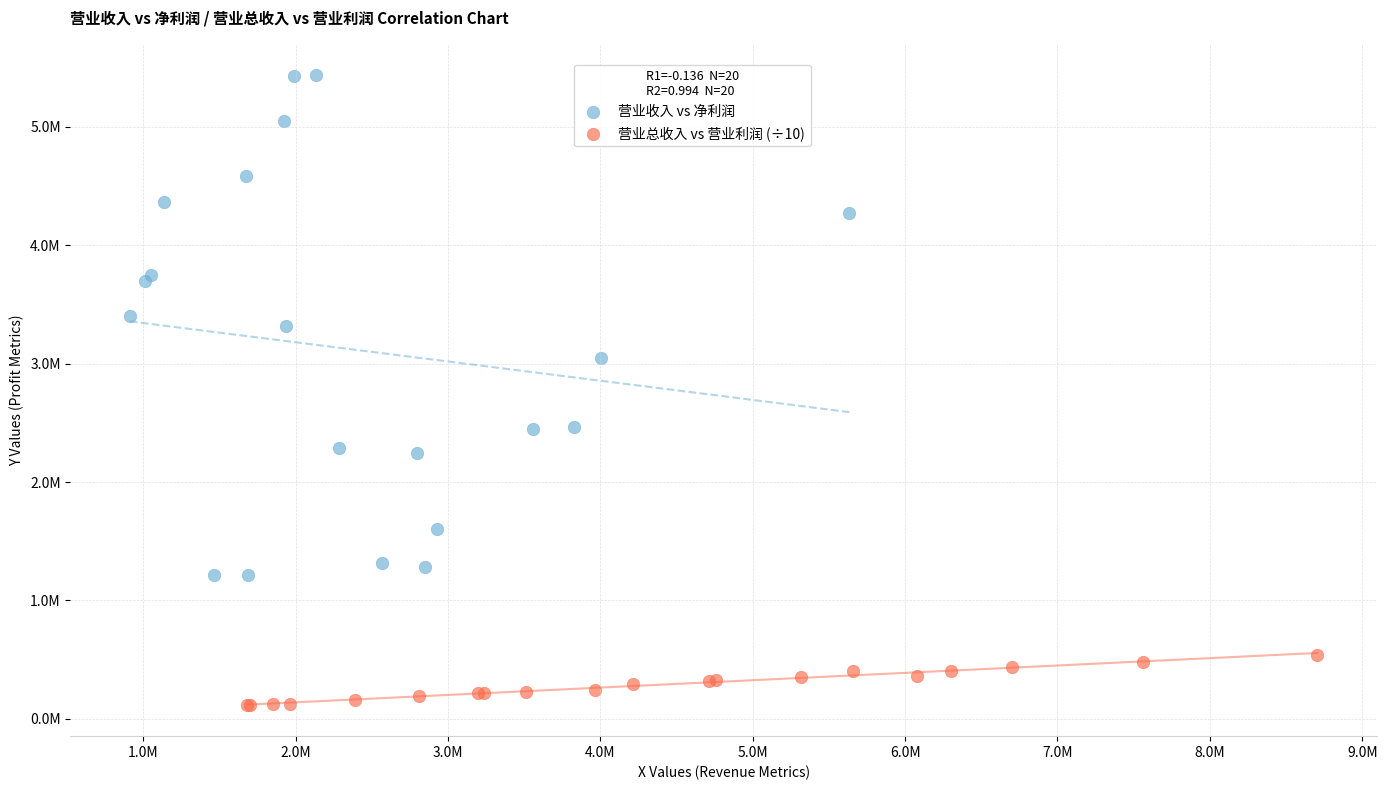

Which series contains the lowest Y value?

营业总收入 vs 营业利润 (÷10)